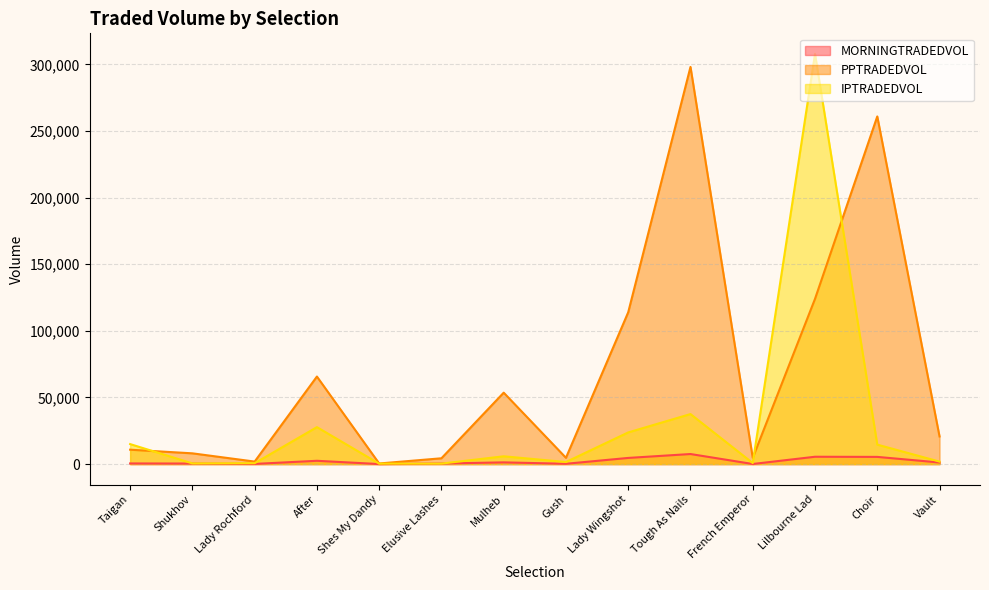

How many interior local peaks does the IPTRADEDVOL series have?

4